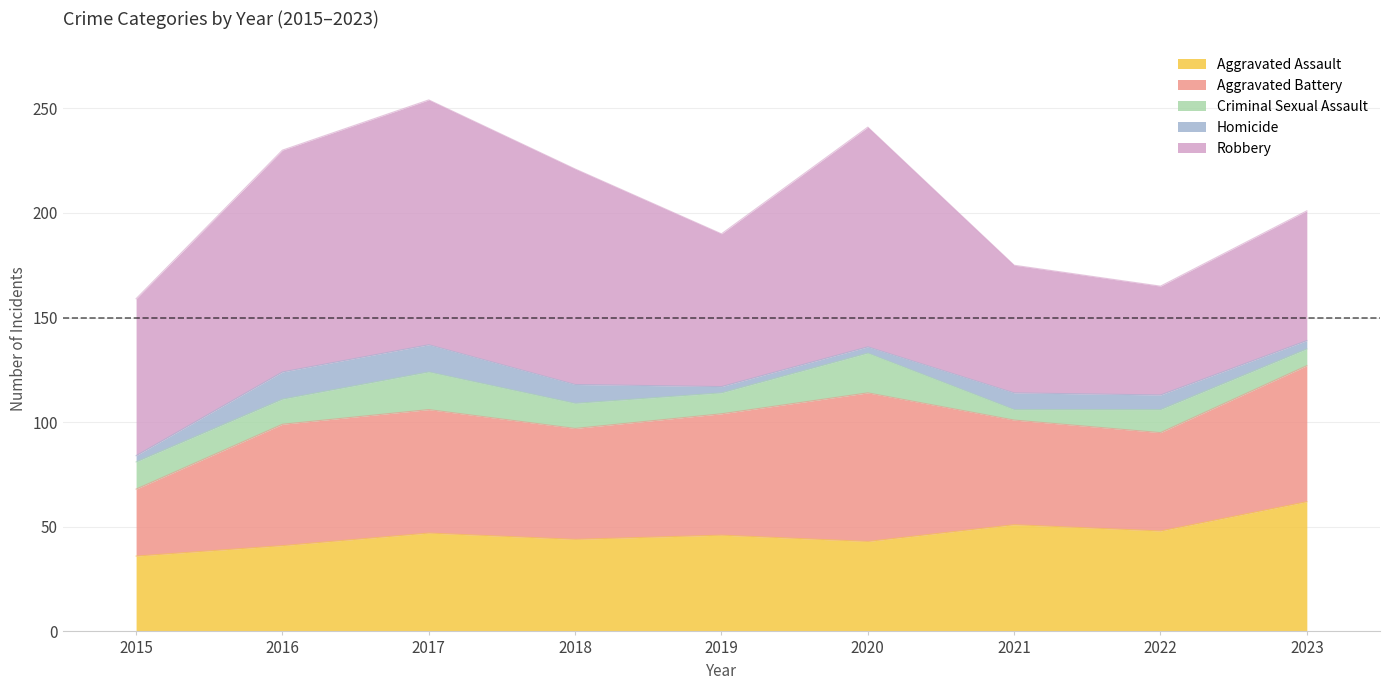

Reading left to right, list all the values displayed in this chart.

Aggravated Assault: 36	41	47	44	46	43	51	48	62
Aggravated Battery: 32	58	59	53	58	71	50	47	65
Criminal Sexual Assault: 13	12	18	12	10	19	5	11	8
Homicide: 3	13	13	9	3	3	8	7	4
Robbery: 75	106	117	103	73	105	61	52	62